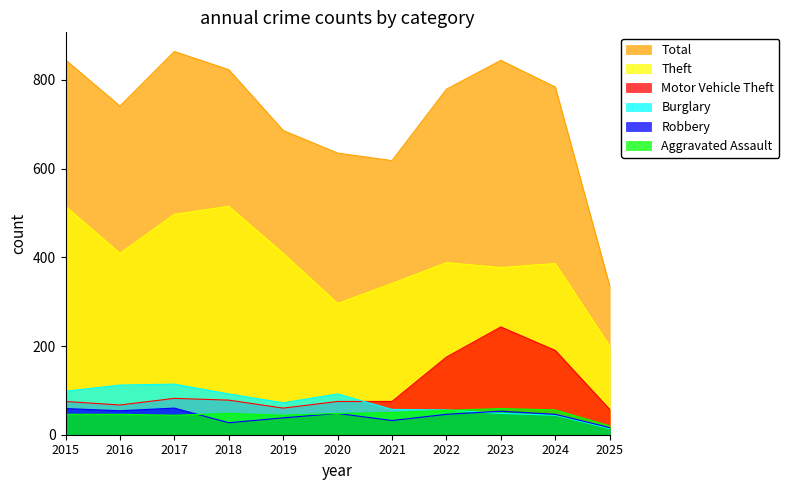

At which label does Theft first exceed 388?

2015